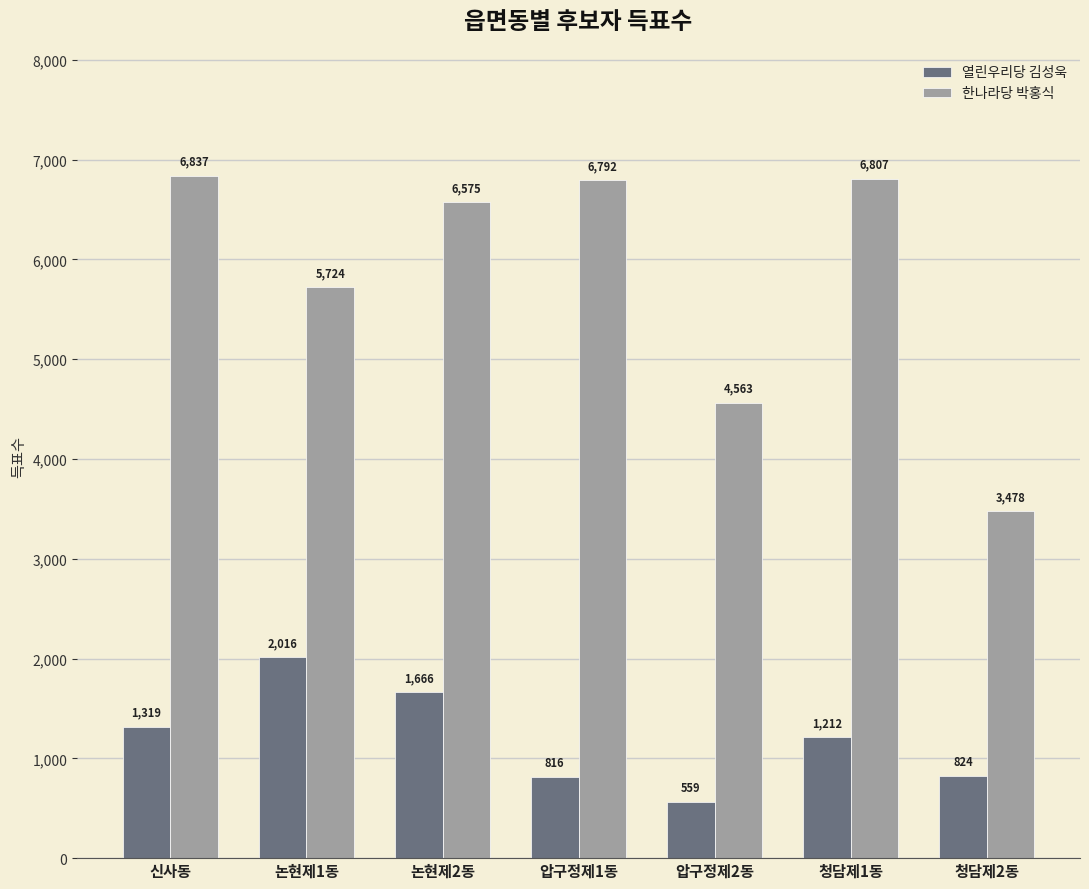

True or false: 한나라당 박홍식 has a value of 6575 at 논현제2동.

True